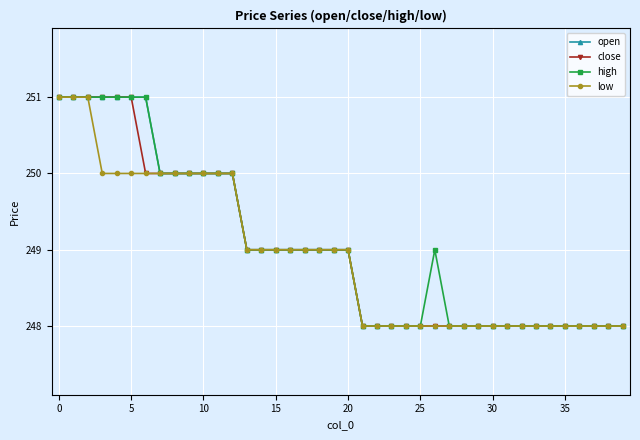

How many open values are between 248 and 250?

33